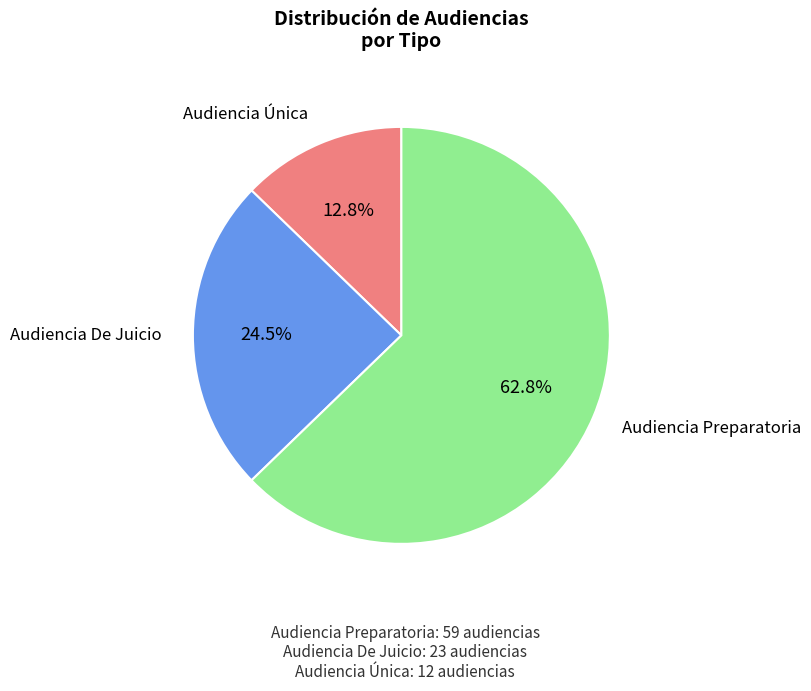

Is there any slice that represents more than half of the pie?

Yes